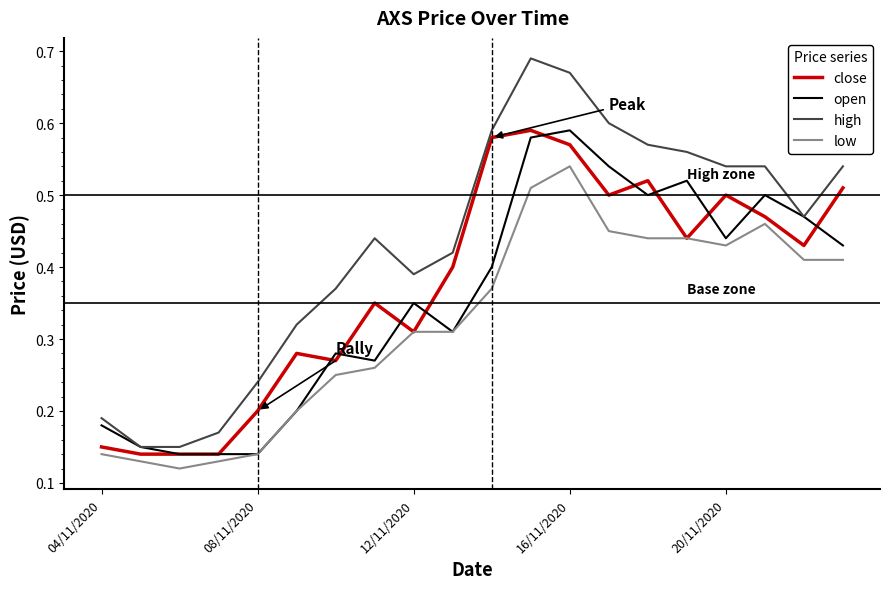

Count the number of data series in this chart.

4